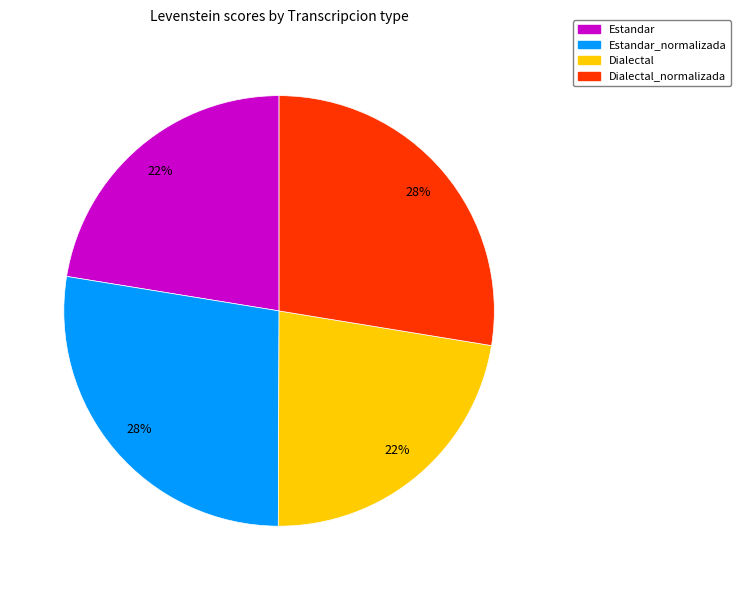

To the nearest percent, what is the average slice percentage?

25%